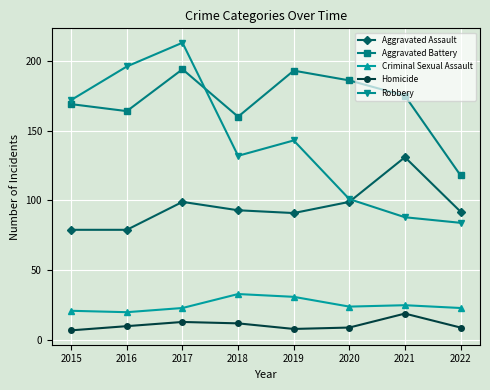

What is the sum of all Homicide values?

87